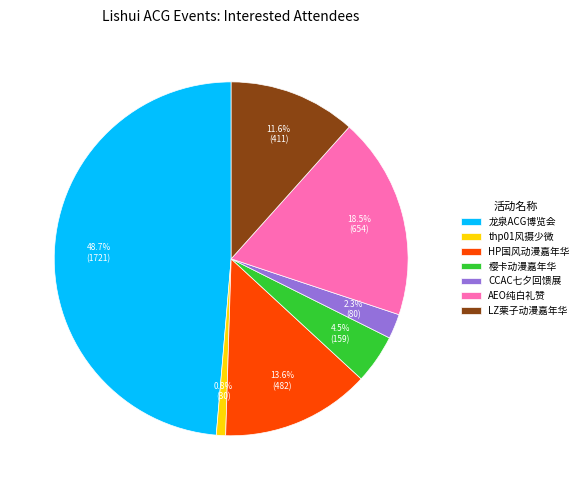

What is the largest slice in the pie chart?

龙泉ACG博览会